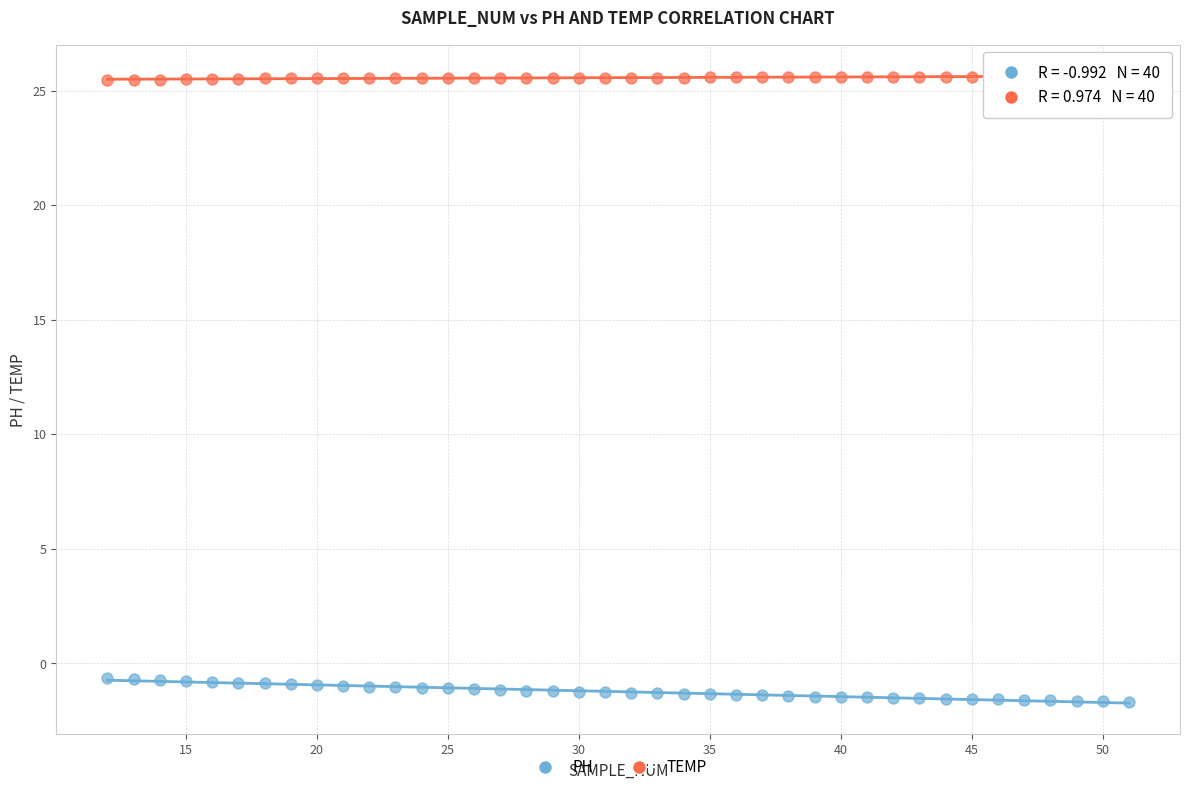

Across all data points, what is the range of X values (max minus min)?

39.0